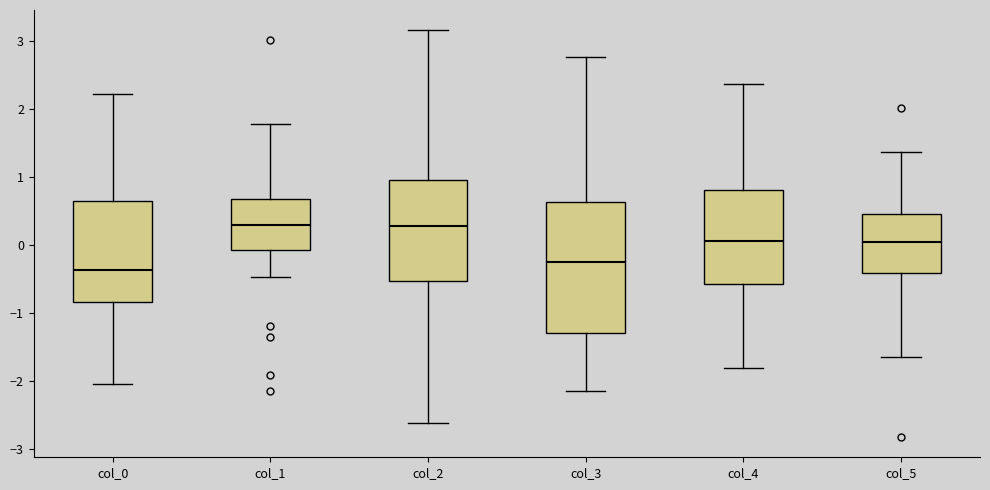

Reading left to right, read every box against the y-axis: the position of its median line, the range the box covers, and the ends of its whiskers. The values are not printed on the chart, so give them approximately, as read against the axis.

col_0: median -0.4, box -0.8 to 0.7, whiskers -2.0 to 2.2
col_1: median 0.3, box -0.1 to 0.7, whiskers -0.5 to 1.8
col_2: median 0.3, box -0.5 to 1.0, whiskers -2.6 to 3.2
col_3: median -0.3, box -1.3 to 0.6, whiskers -2.1 to 2.8
col_4: median 0.1, box -0.6 to 0.8, whiskers -1.8 to 2.4
col_5: median 0.1, box -0.4 to 0.4, whiskers -1.6 to 1.4